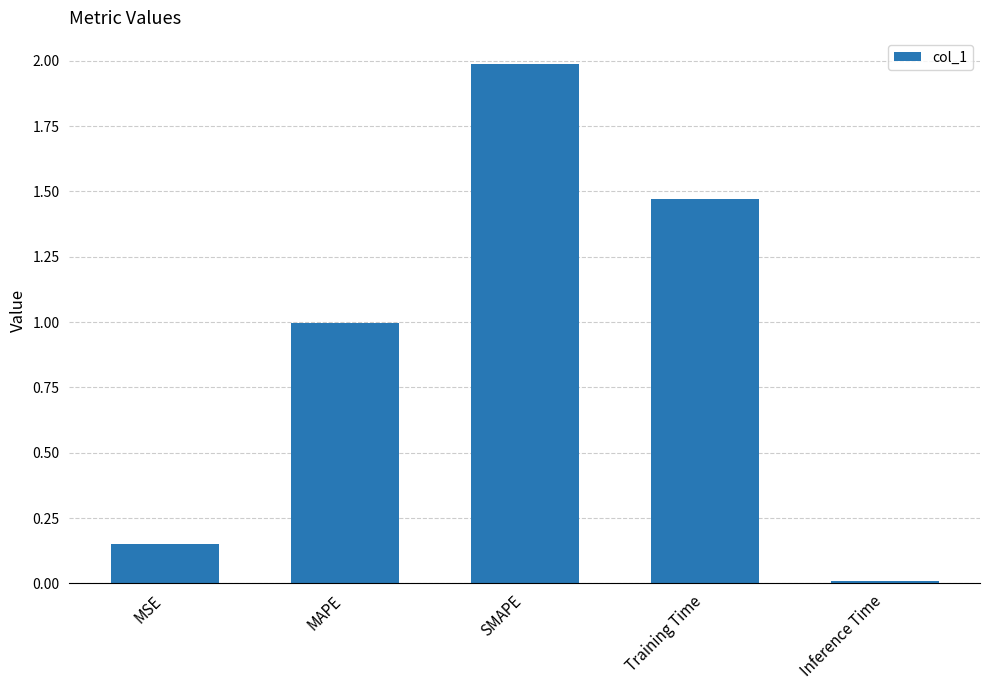

At which category does the chart reach its minimum across all series?

Inference Time